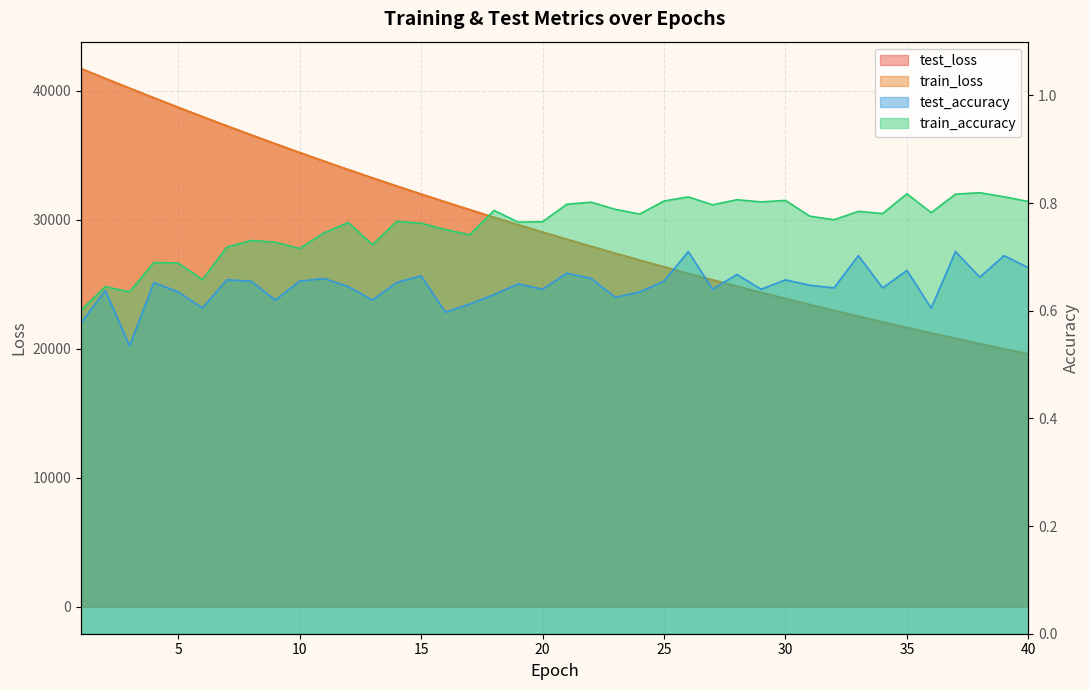

The value of test_accuracy at 22 is 0.7. True or false?

True